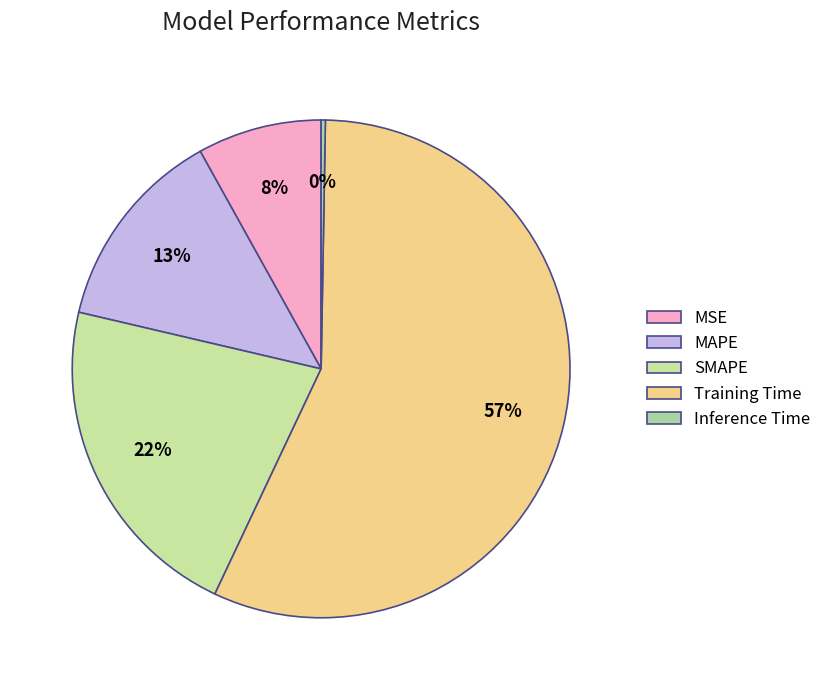

Which category has the biggest portion of the pie?

Training Time